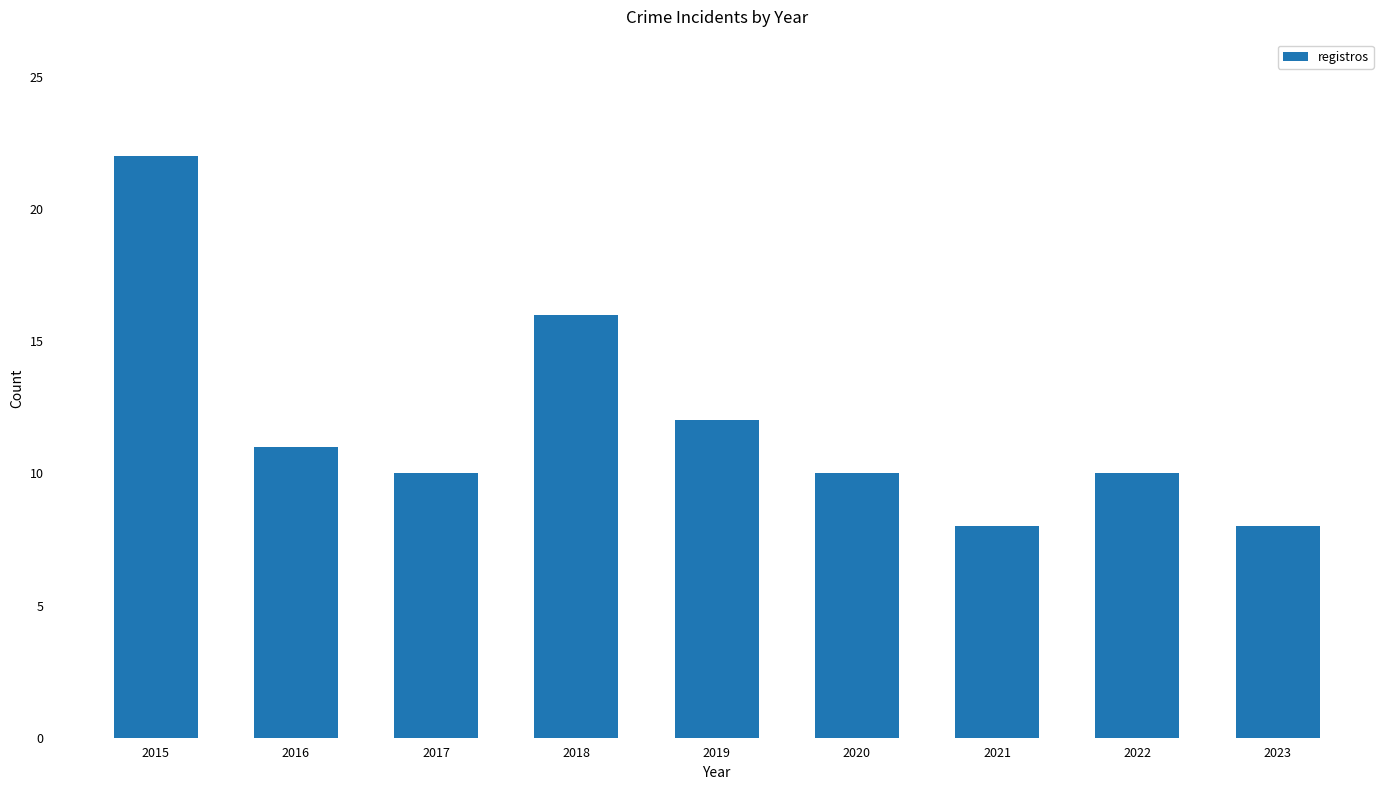

What is the difference between the values at 2018 and 2023?

8